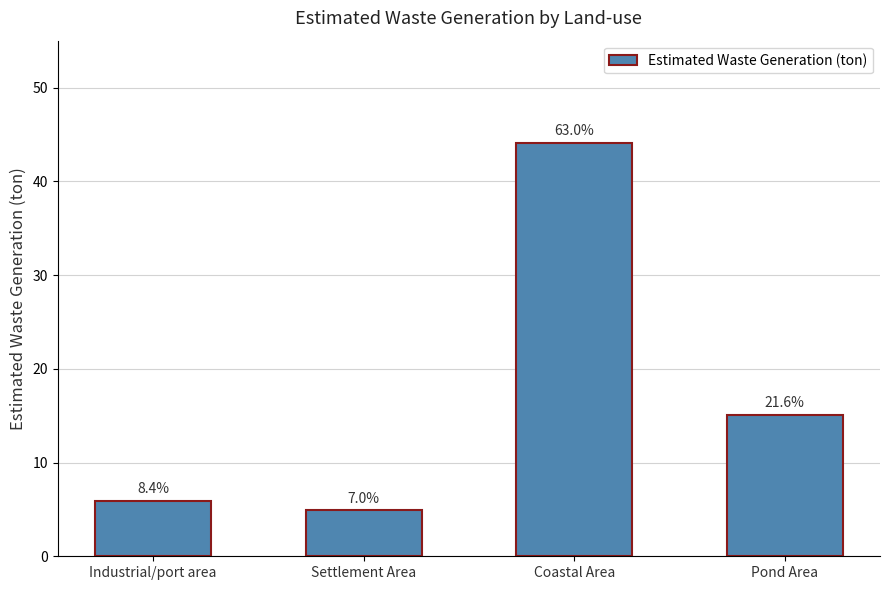

Does the chart contain any negative values?

No